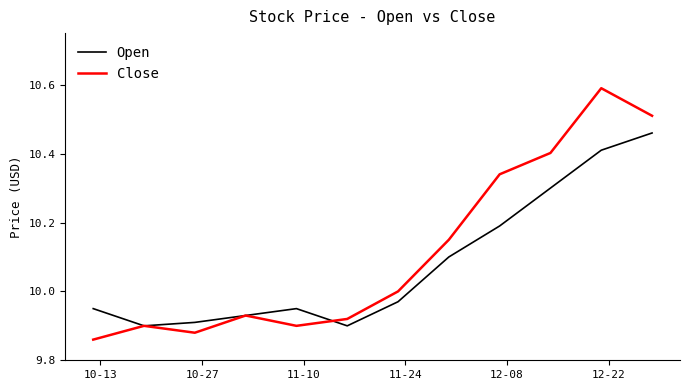

List the series in order of their peak value, lowest first.

Open, Close